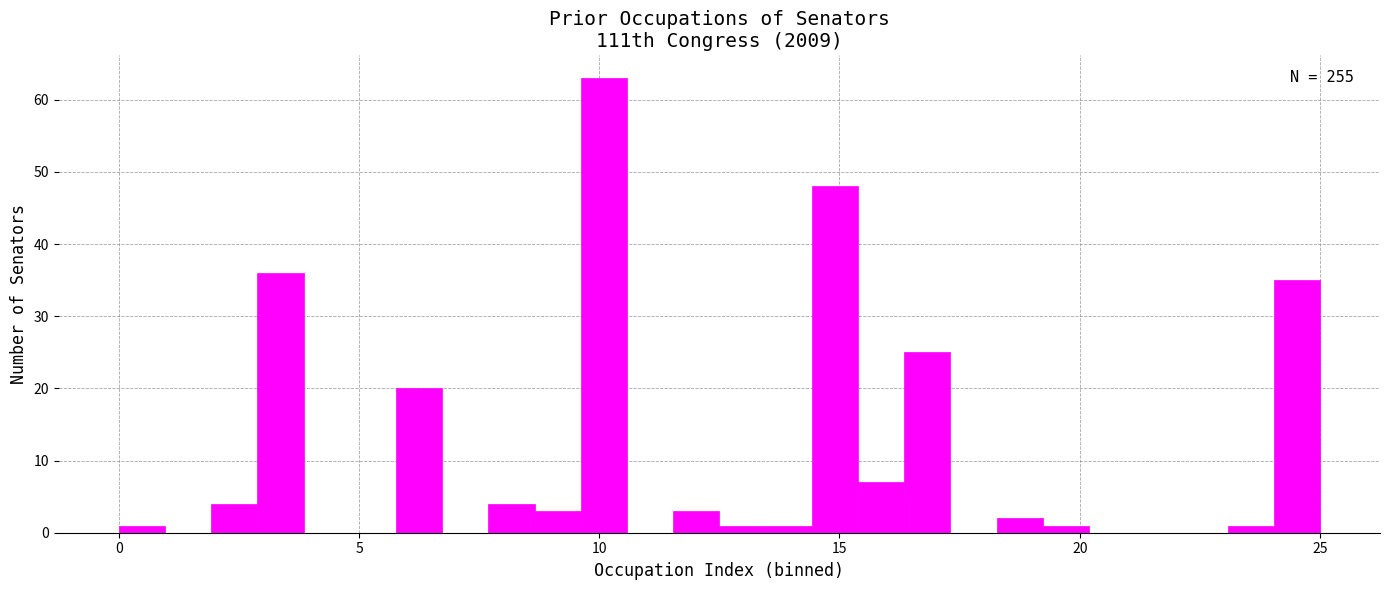

Read against the x-axis, roughly where is the centre of the tallest bar?

10.0